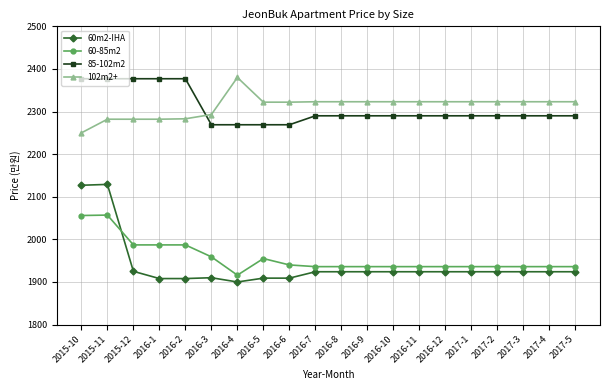

Rank the series at 2016-5 from highest to lowest value.

102m2+, 85-102m2, 60-85m2, 60m2-IHA